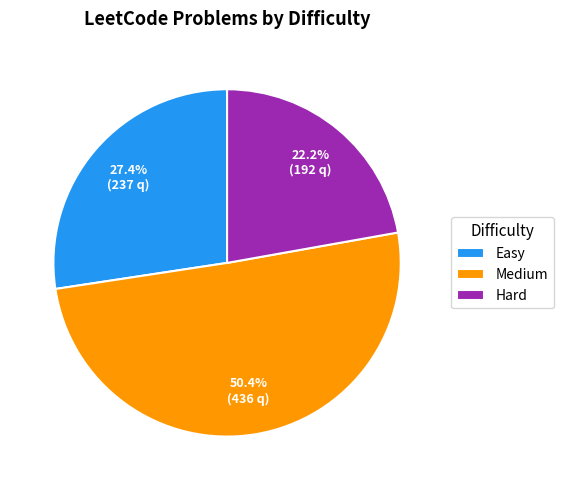

Which slice is the smallest?

Hard